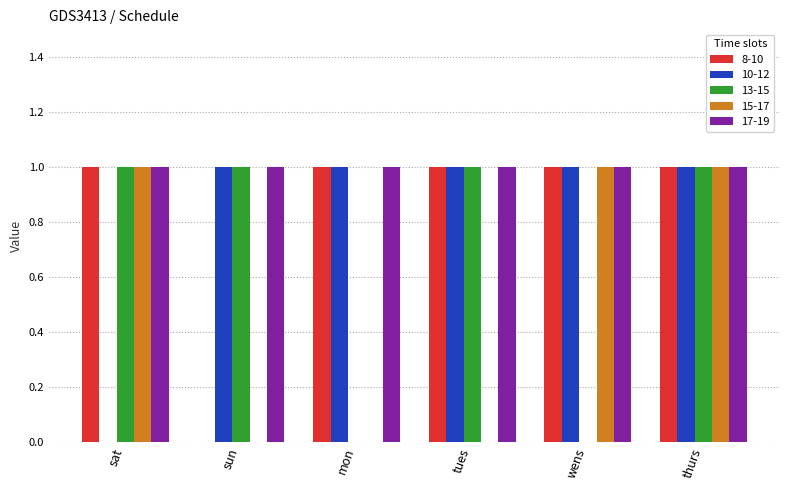

How many series are shown in this chart?

5